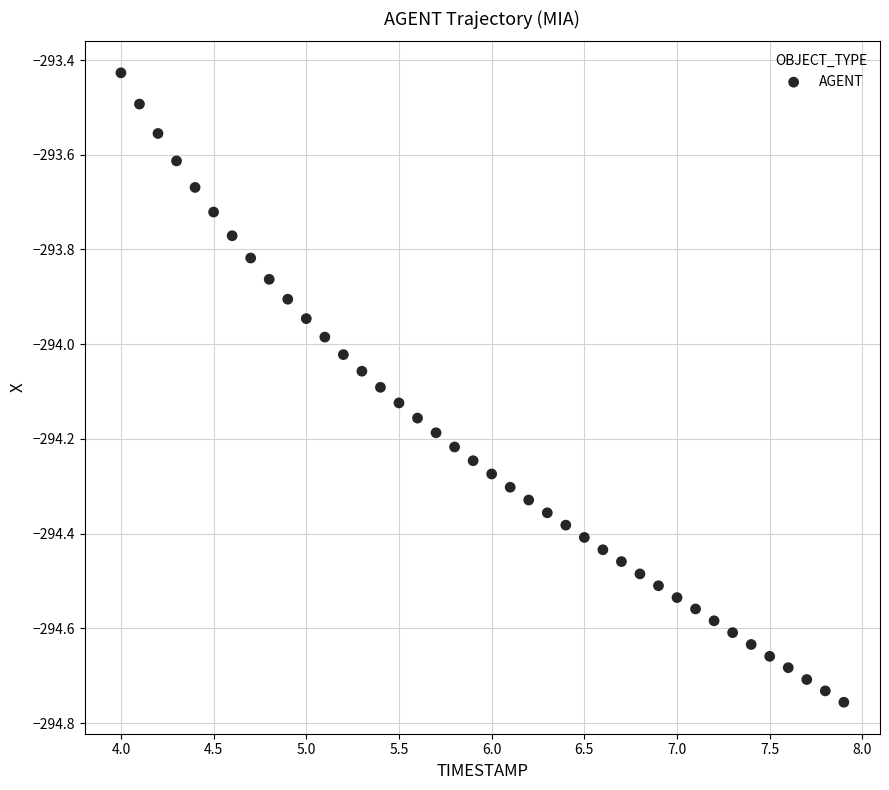

What is the range of Y values (max minus min)?

1.3